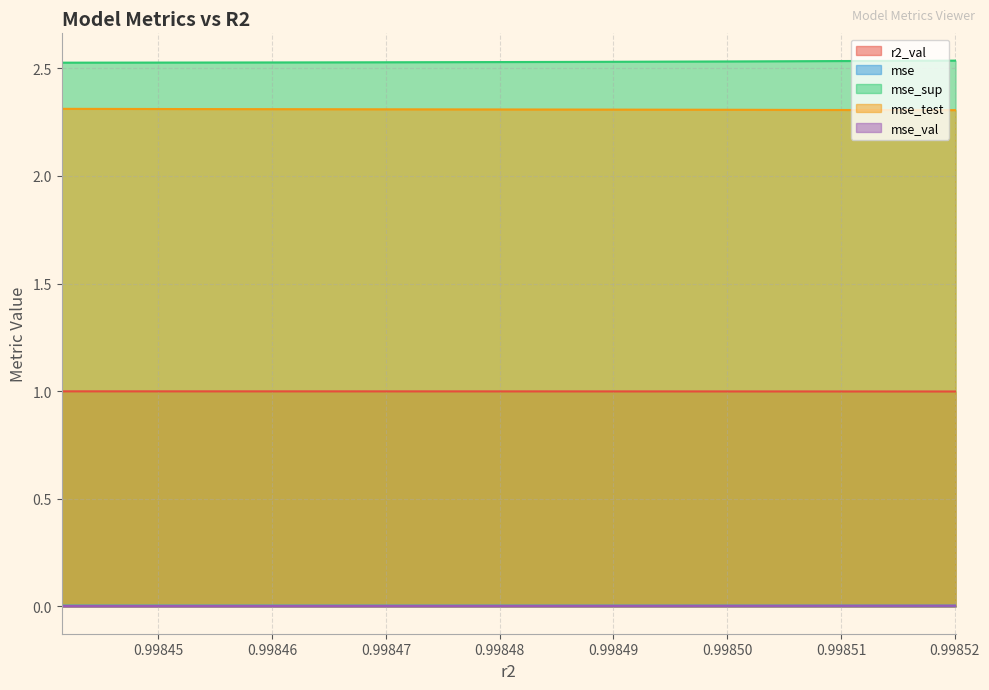

Reading left to right, list all the values displayed in this chart.

r2_val: model_4_21_0=1.0	model_4_21_1=1.0	model_4_21_2=1.0	model_4_21_3=1.0	model_4_21_4=1.0	model_4_21_5=1.0	model_4_21_6=1.0	model_4_21_7=1.0	model_4_21_8=1.0	model_4_21_9=1.0
mse: model_4_21_0=0.0	model_4_21_1=0.0	model_4_21_2=0.0	model_4_21_3=0.0	model_4_21_4=0.0	model_4_21_5=0.0	model_4_21_6=0.0	model_4_21_7=0.0	model_4_21_8=0.0	model_4_21_9=0.0
mse_sup: model_4_21_0=2.5	model_4_21_1=2.5	model_4_21_2=2.5	model_4_21_3=2.5	model_4_21_4=2.5	model_4_21_5=2.5	model_4_21_6=2.5	model_4_21_7=2.5	model_4_21_8=2.5	model_4_21_9=2.5
mse_test: model_4_21_0=2.3	model_4_21_1=2.3	model_4_21_2=2.3	model_4_21_3=2.3	model_4_21_4=2.3	model_4_21_5=2.3	model_4_21_6=2.3	model_4_21_7=2.3	model_4_21_8=2.3	model_4_21_9=2.3
mse_val: model_4_21_0=0.0	model_4_21_1=0.0	model_4_21_2=0.0	model_4_21_3=0.0	model_4_21_4=0.0	model_4_21_5=0.0	model_4_21_6=0.0	model_4_21_7=0.0	model_4_21_8=0.0	model_4_21_9=0.0